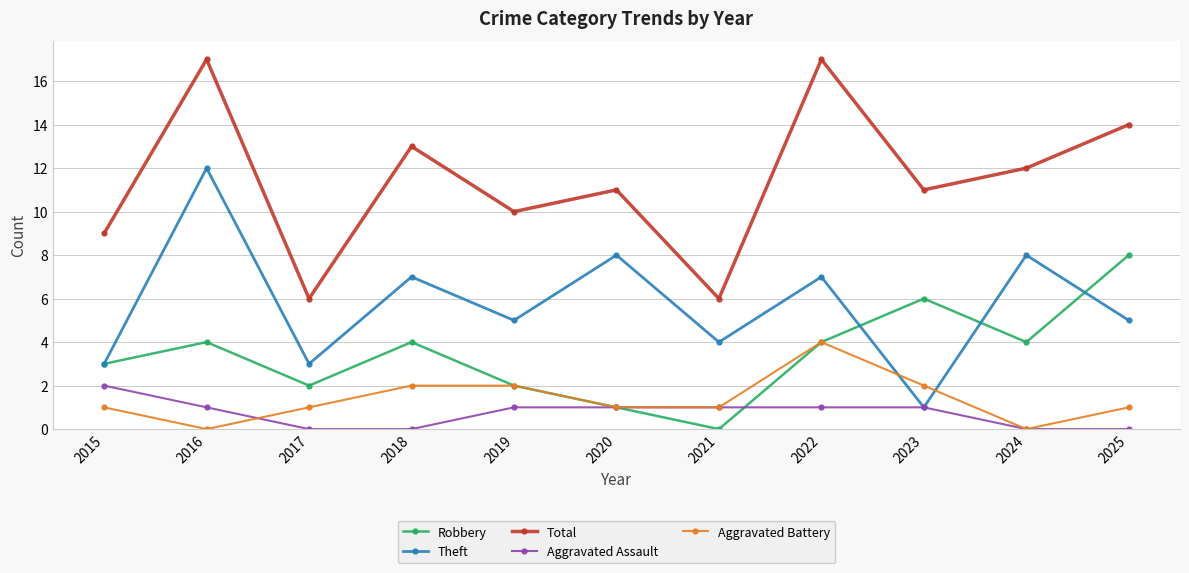

The Total series shows 3 at 2017. True or false?

False